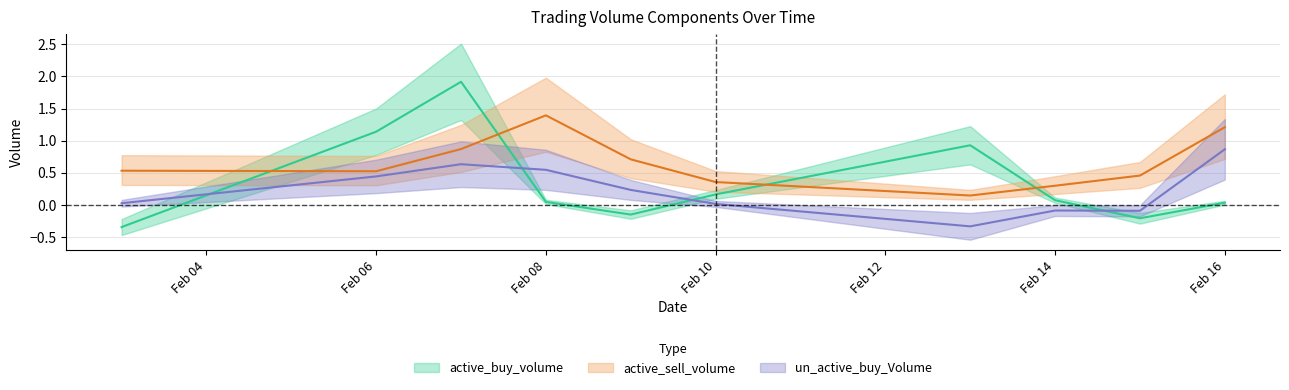

True or false: active_sell_volume and un_active_buy_Volume intersect in this chart.

False